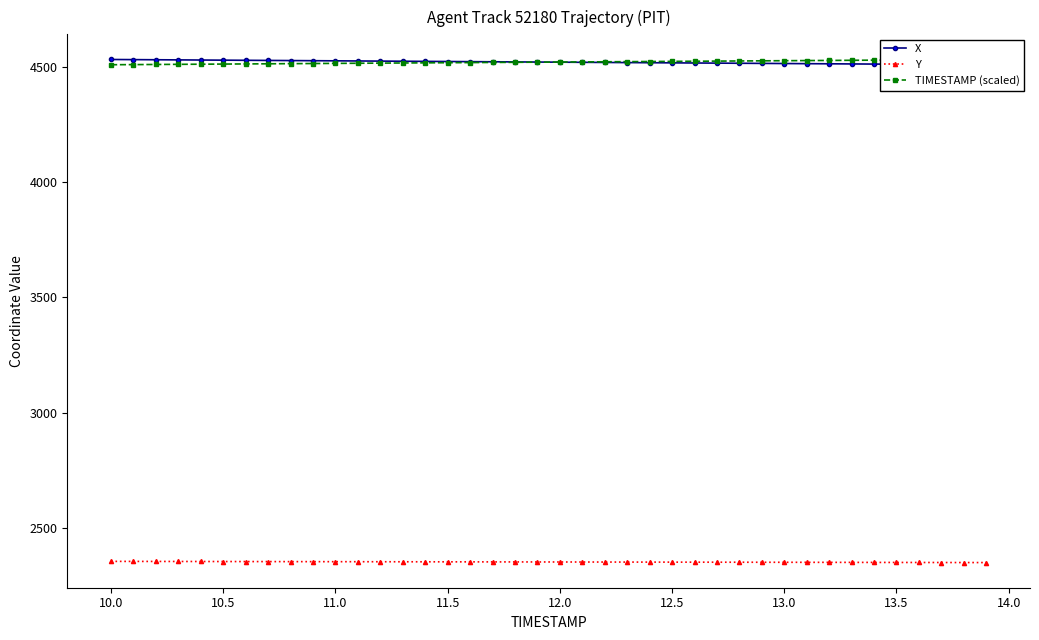

How many lines are shown in the chart?

3